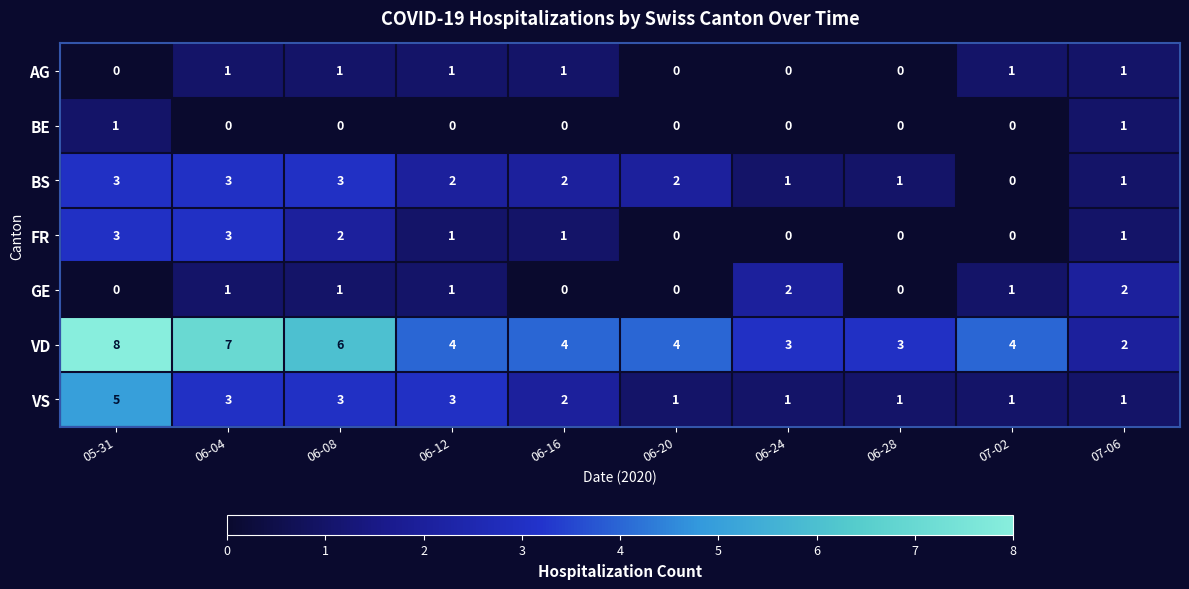

What is the sum of the BS values at 06-28 and 06-16?

3